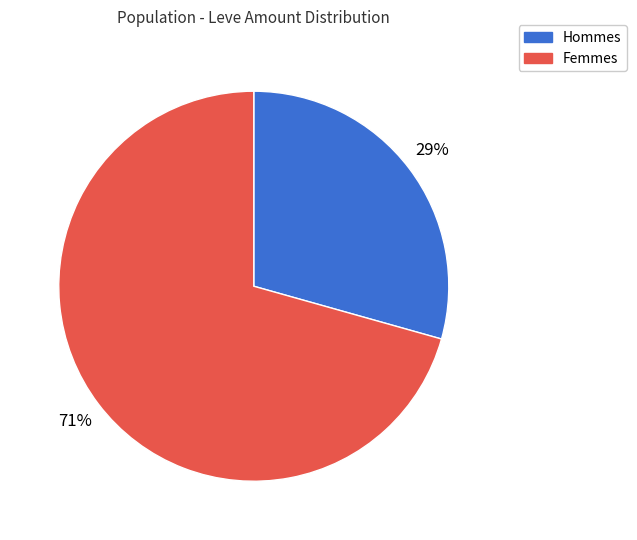

To the nearest percent, what is the average slice percentage?

50%